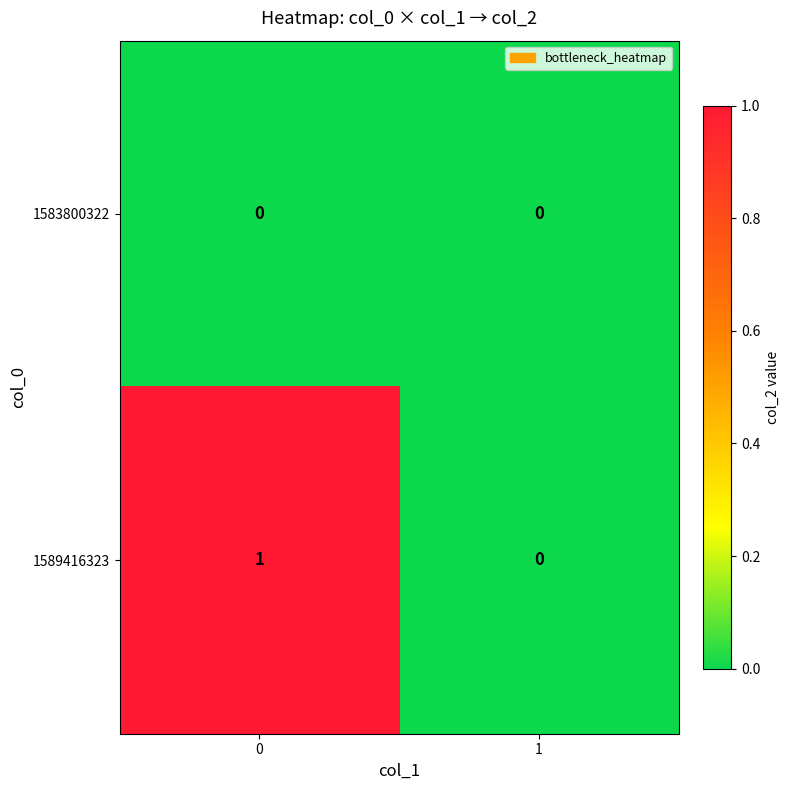

The 1589416323 series shows 2 at 0. True or false?

False